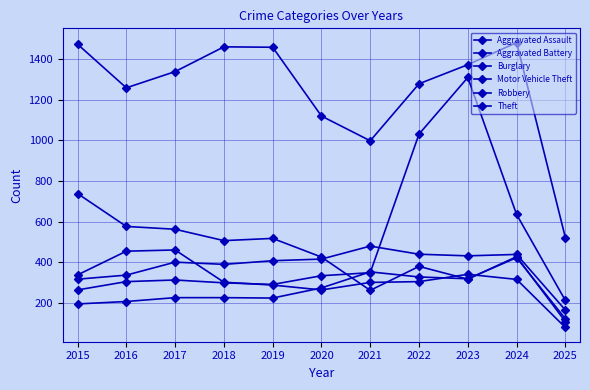

In Robbery, how many points are higher than both neighbors (excluding endpoints)?

2